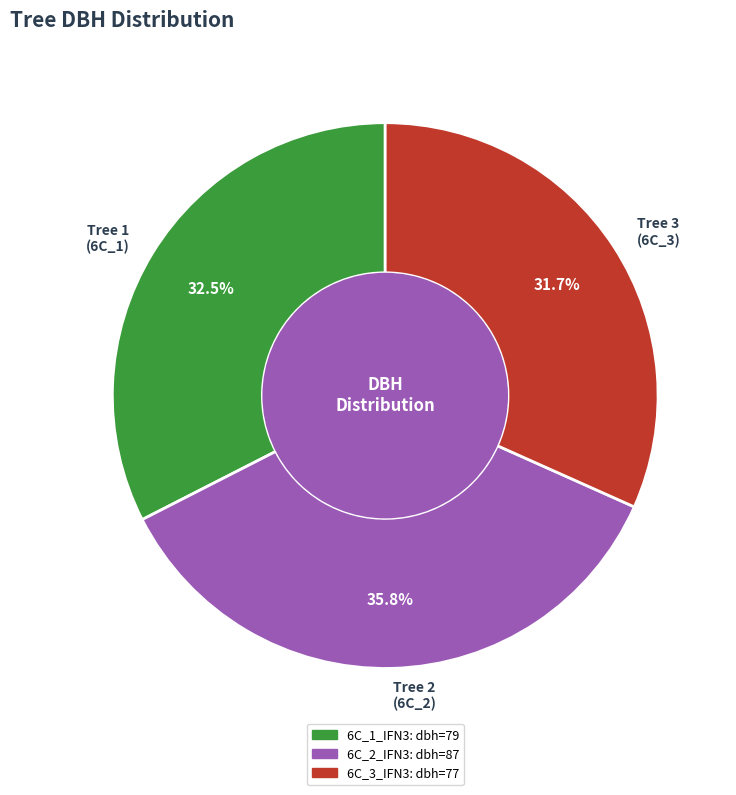

What is the smallest slice in the pie chart?

Tree 3 (6C_3)